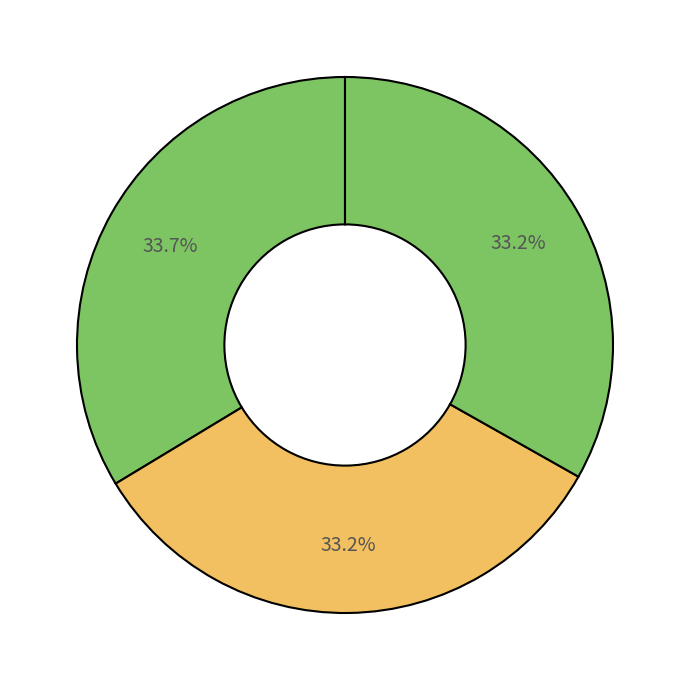

Count the number of slices in the pie.

3